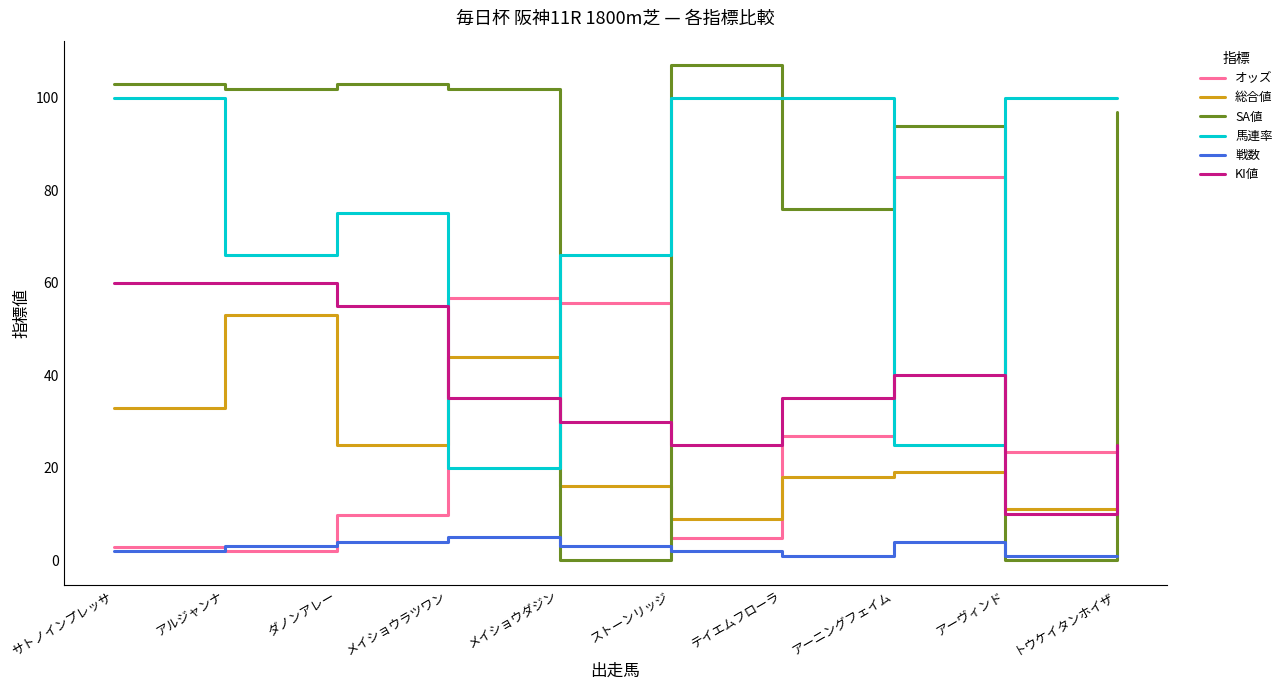

What is the spread (max minus min) of values at ダノンアレー?

99.0